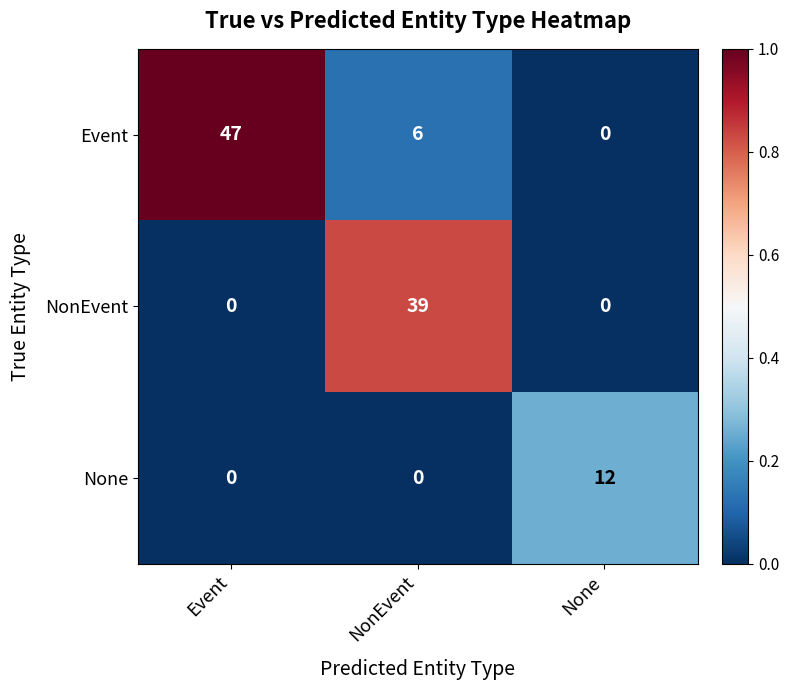

What is the total value across all series at Event?

47